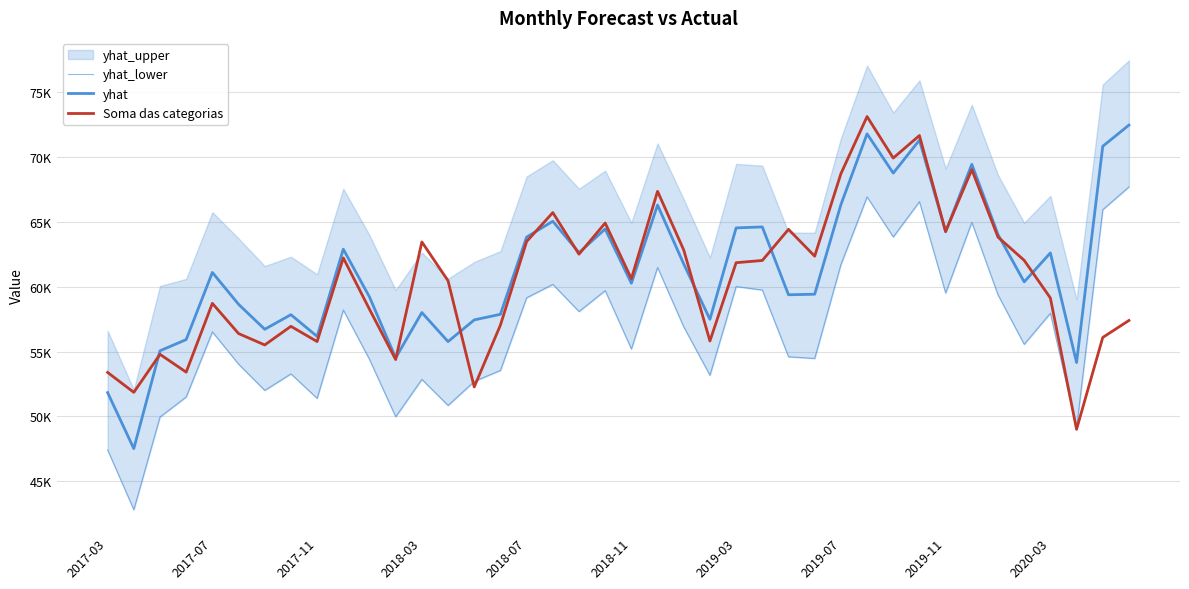

True or false: yhat_lower and yhat intersect in this chart.

False